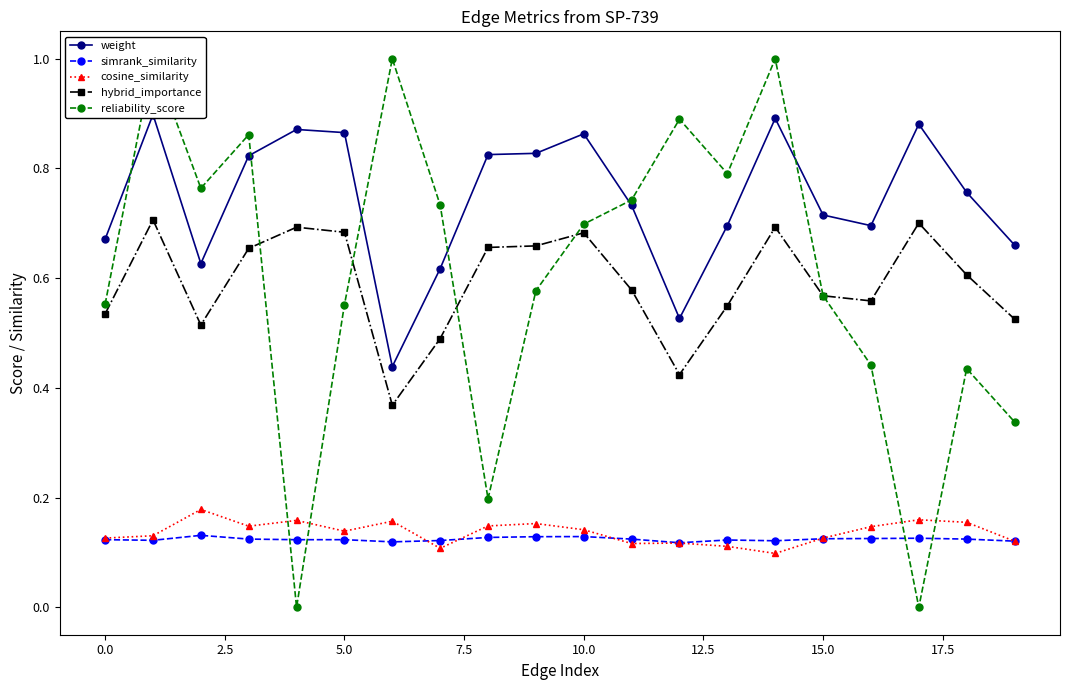

What is the sum of all weight values?

14.9